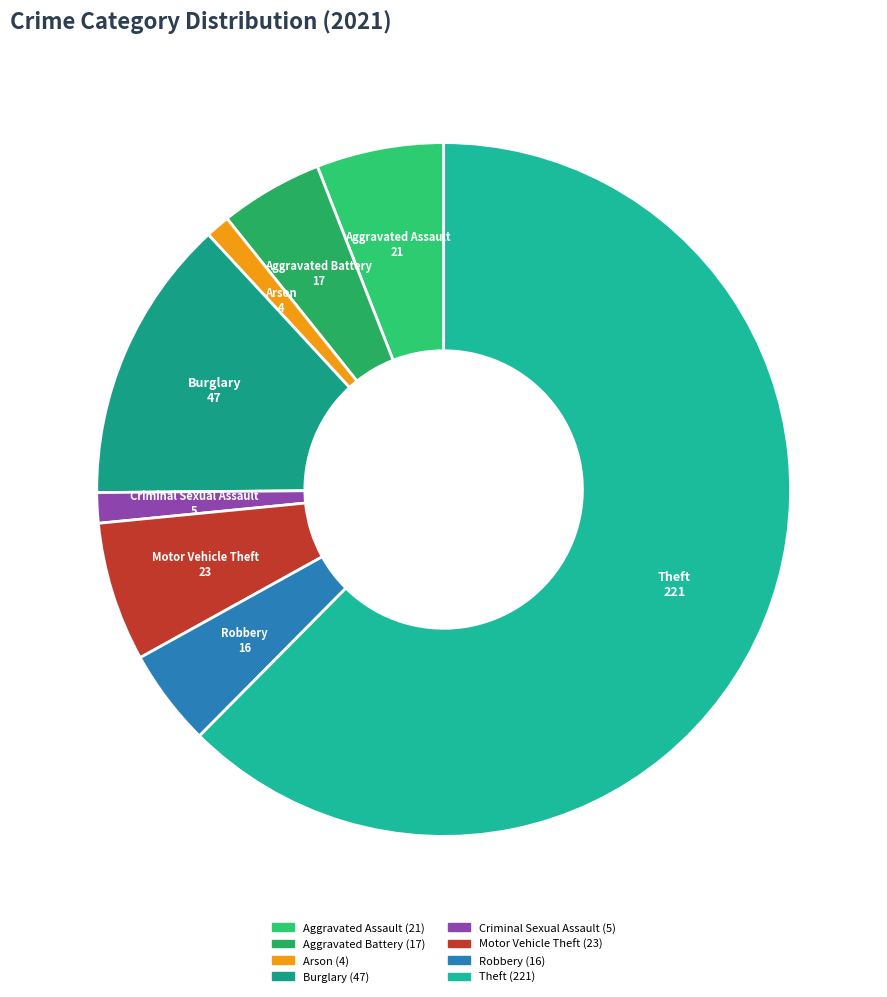

How many slices are in this pie chart?

8